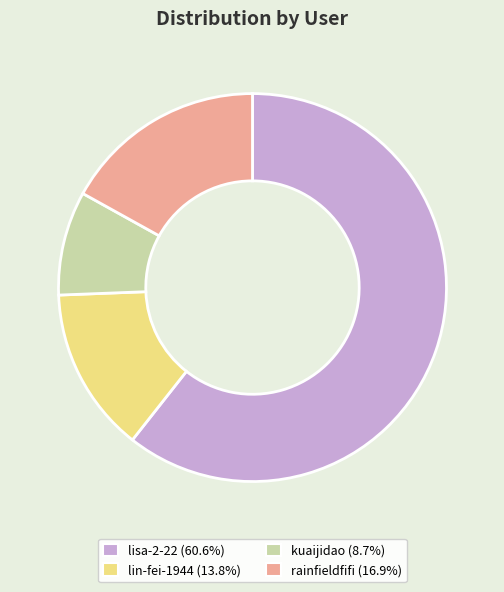

Combined, do lin-fei-1944 (13.8%) and kuaijidao (8.7%) account for over 50%?

No